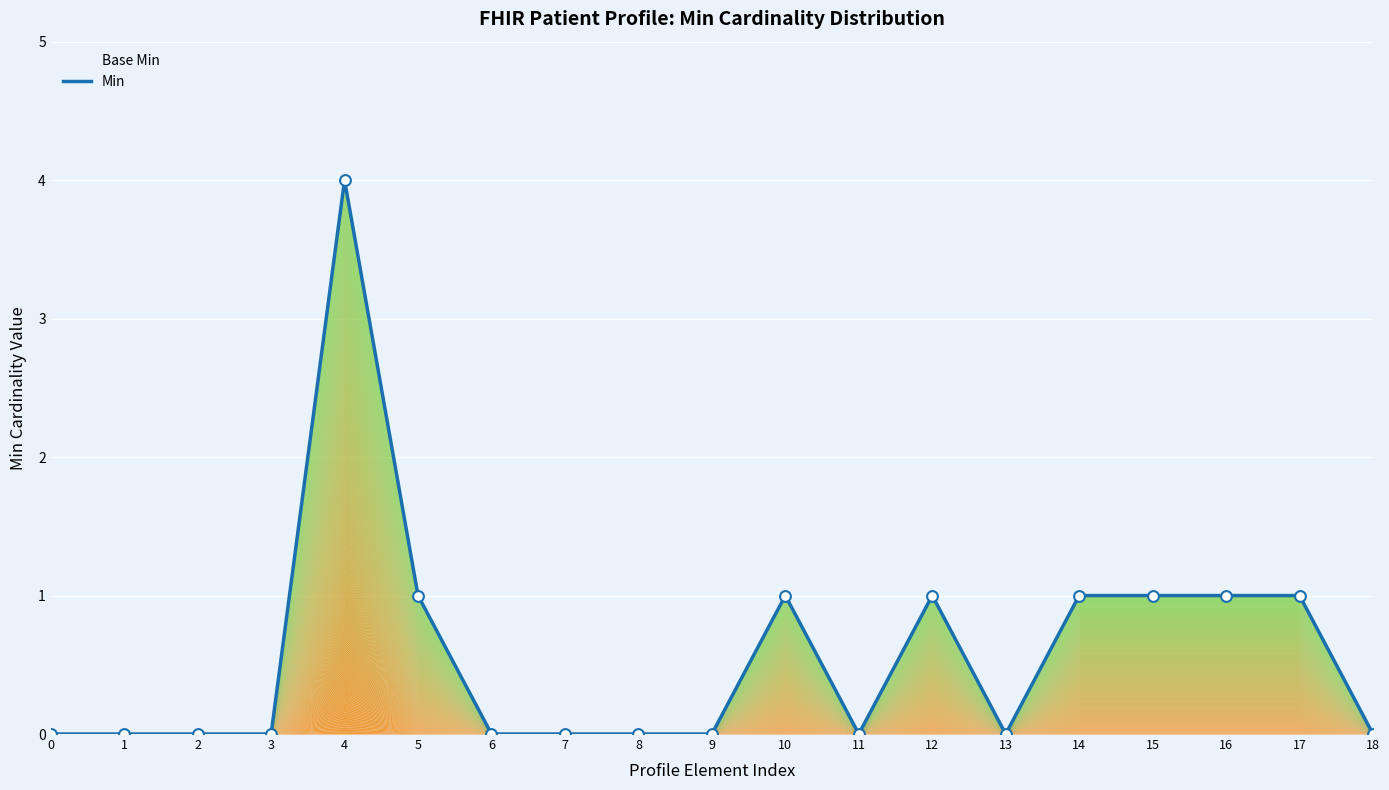

Between 18 and 17, which is larger?

17